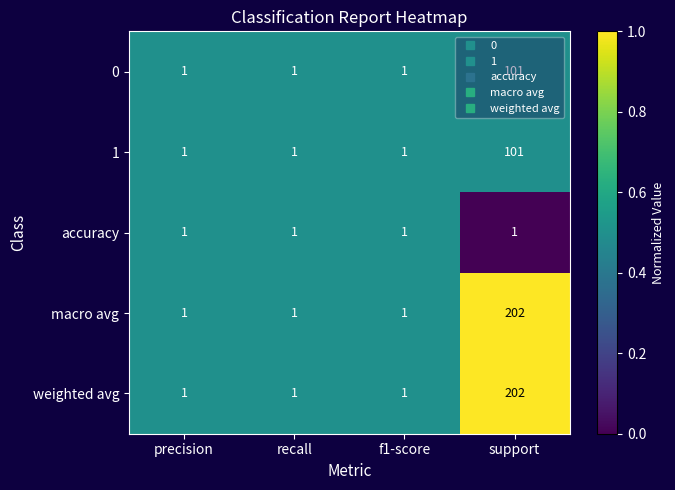

Is it true that 0 equals 51 at support?

False